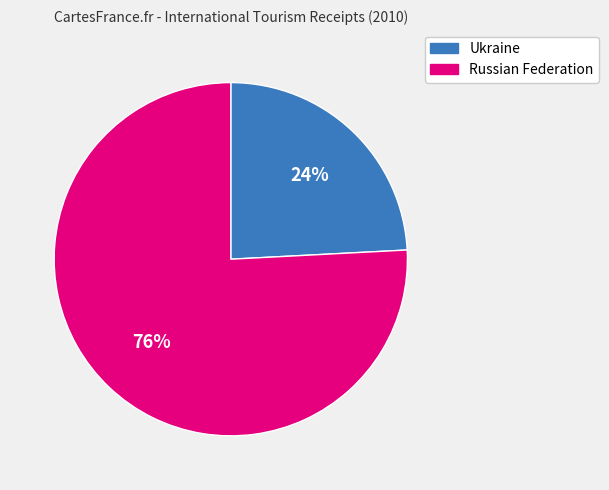

How many slices are in this pie chart?

2